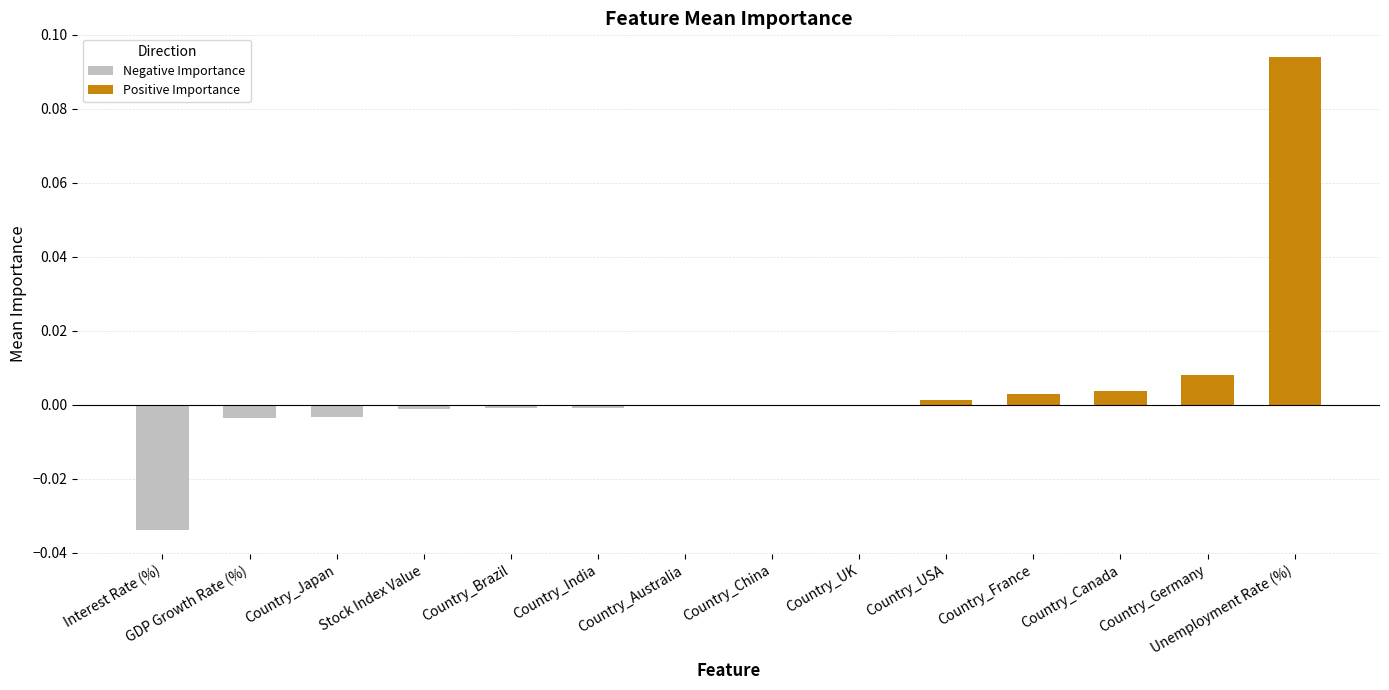

How many distinct data groups are displayed?

1